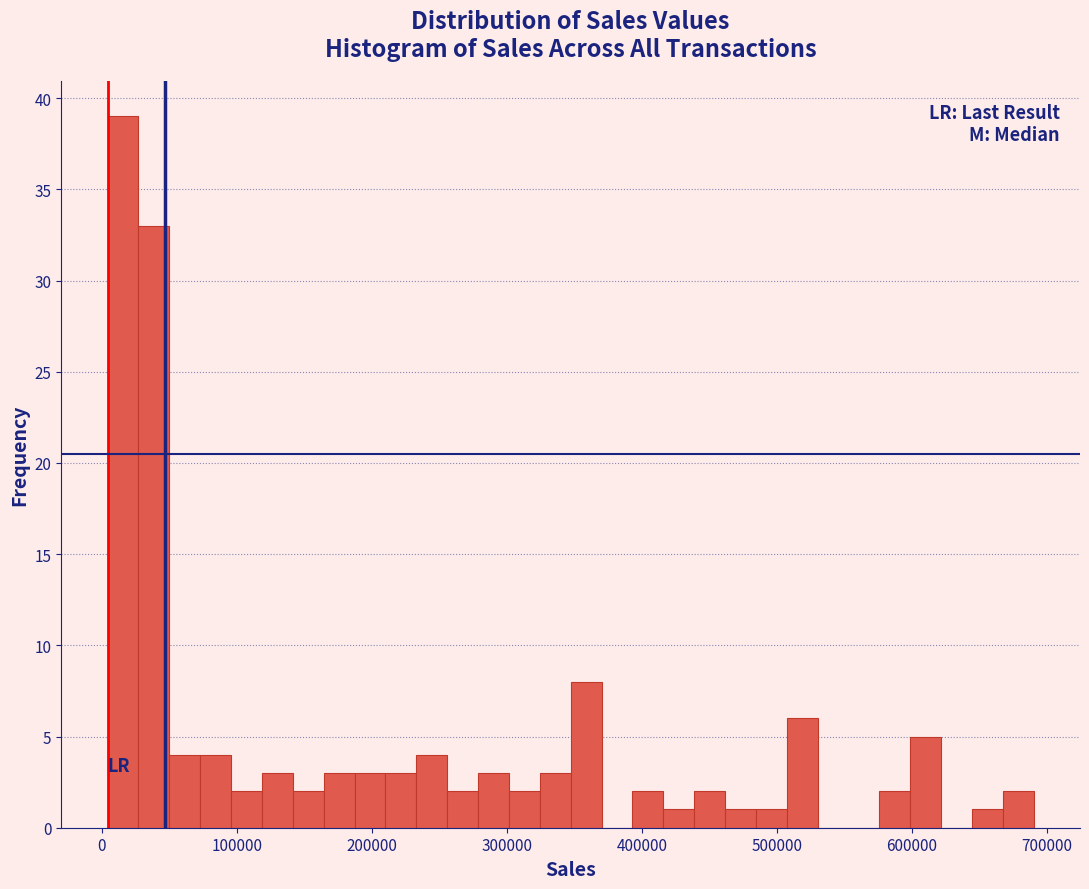

Around what value on the x-axis is the tallest bar? Give the approximate position of its centre, as read against the axis.

20000